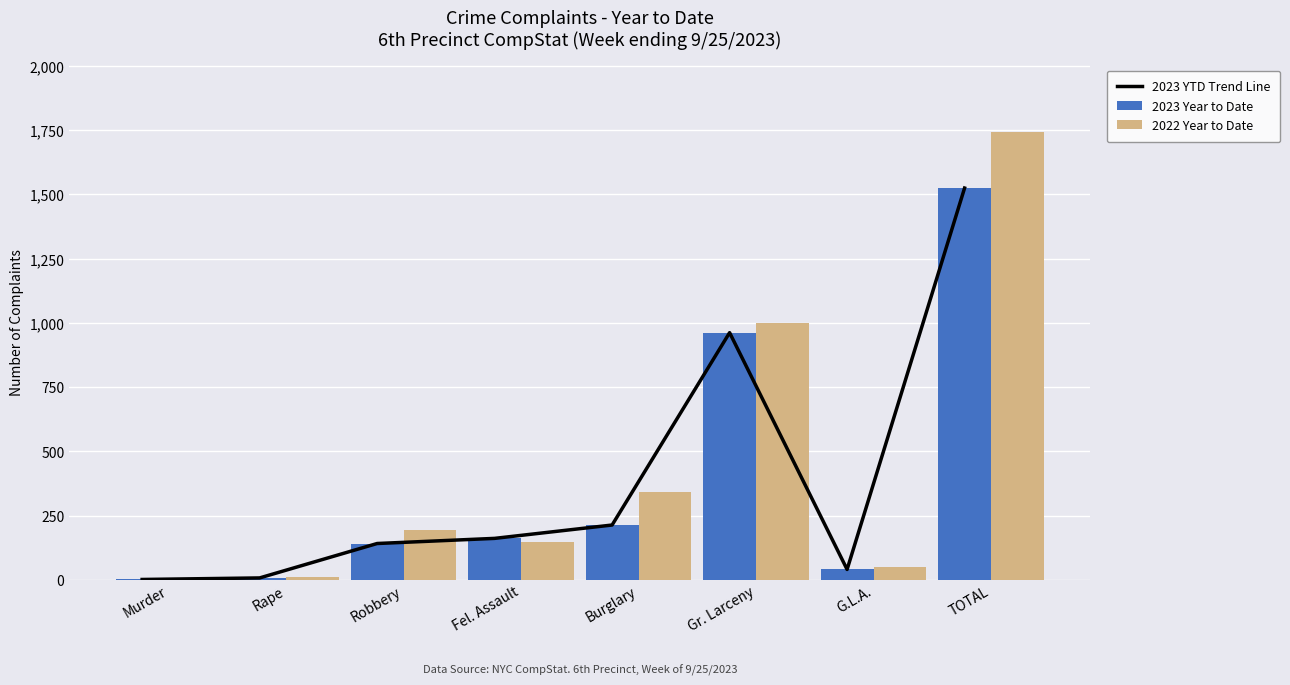

How many data points in 2023 Year to Date are less than 161?

4